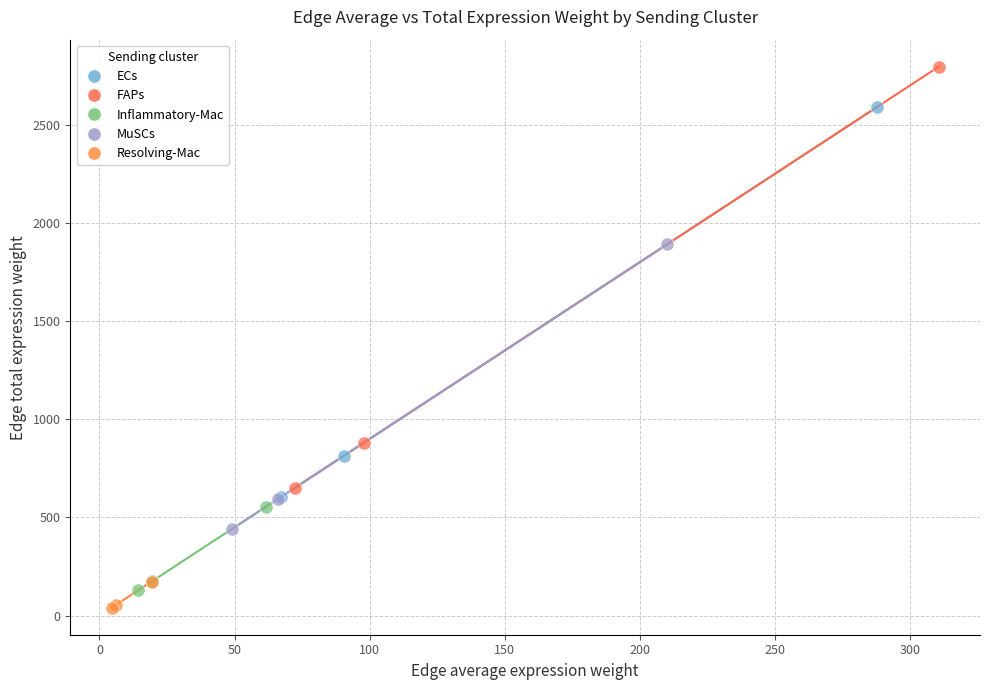

Which series has the widest spread of Y values?

FAPs